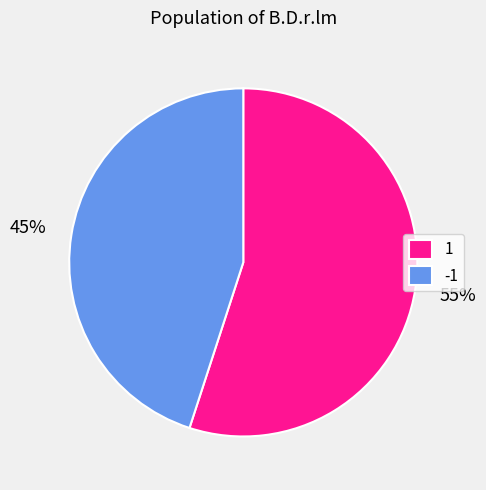

Rank the categories by value from lowest to highest.

-1, 1